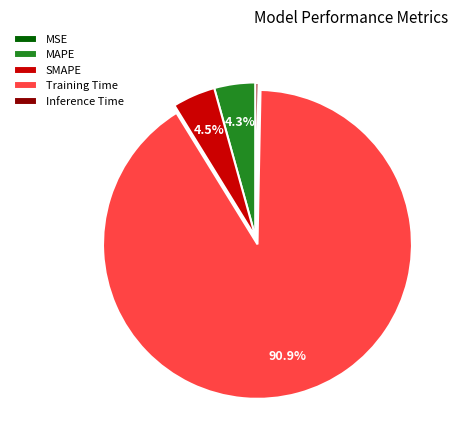

Is there any slice that represents more than half of the pie?

Yes